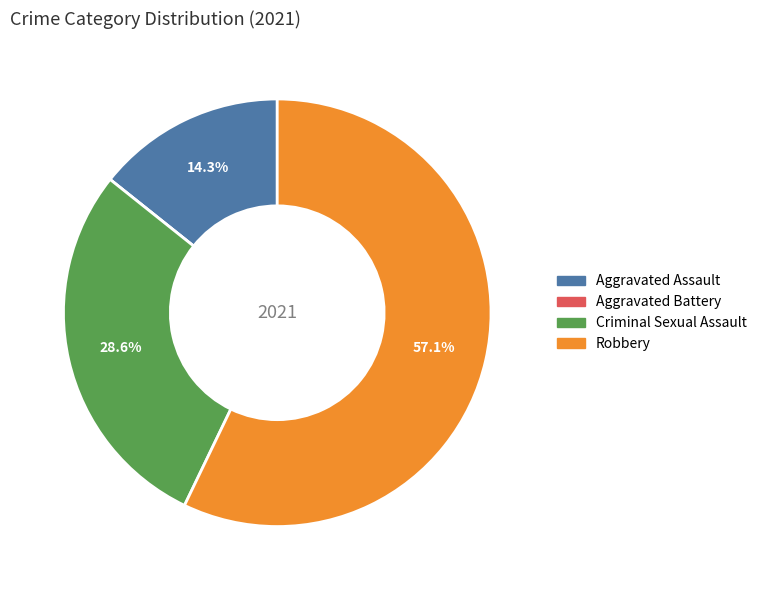

Does any single category account for the majority?

Yes